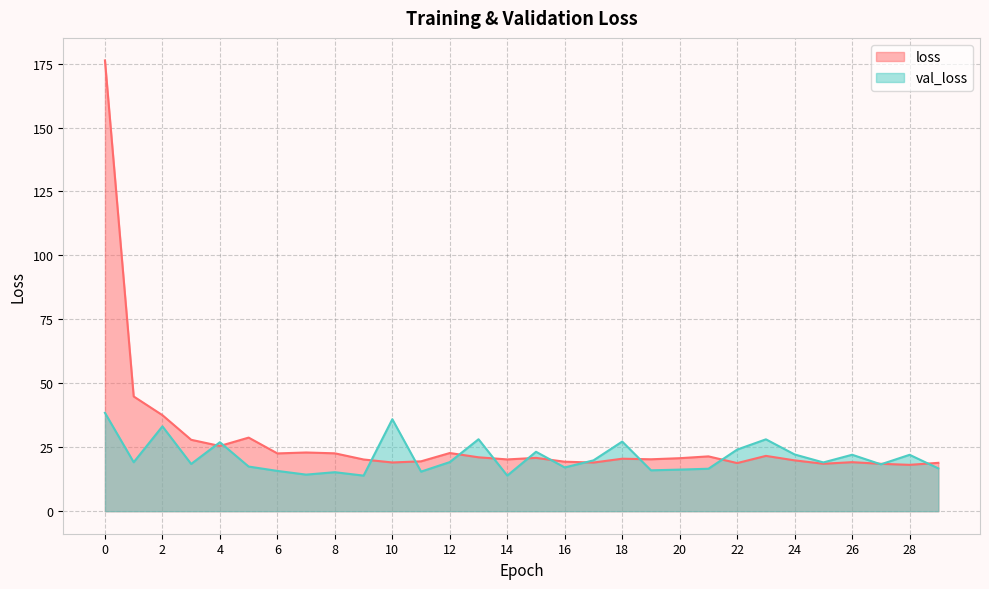

Which series has the widest spread of values?

loss